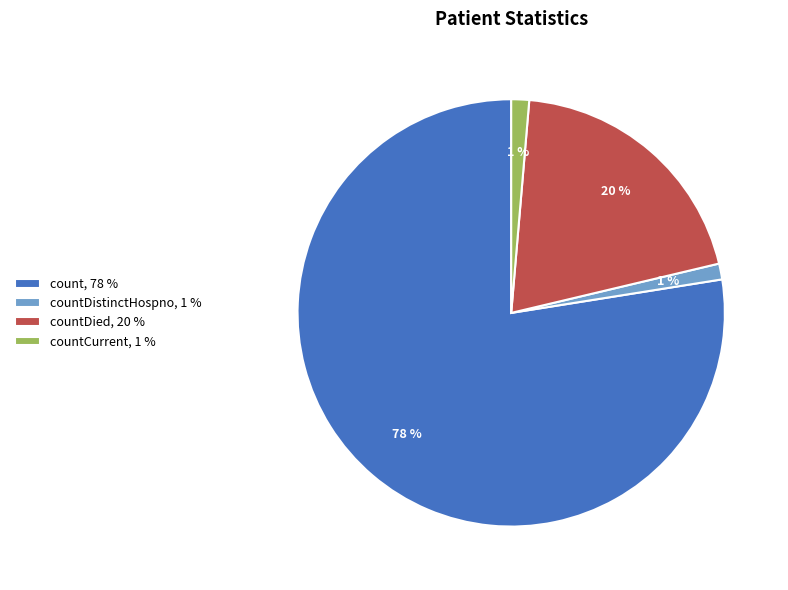

Which has a higher value, countDistinctHospno, 1 % or count, 78 %?

count, 78 %